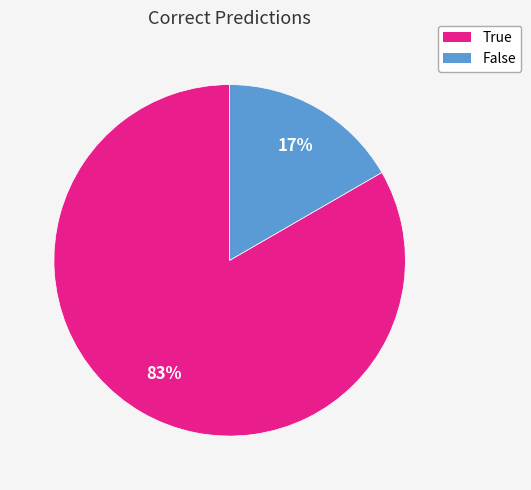

Rank the categories by value from highest to lowest.

True, False